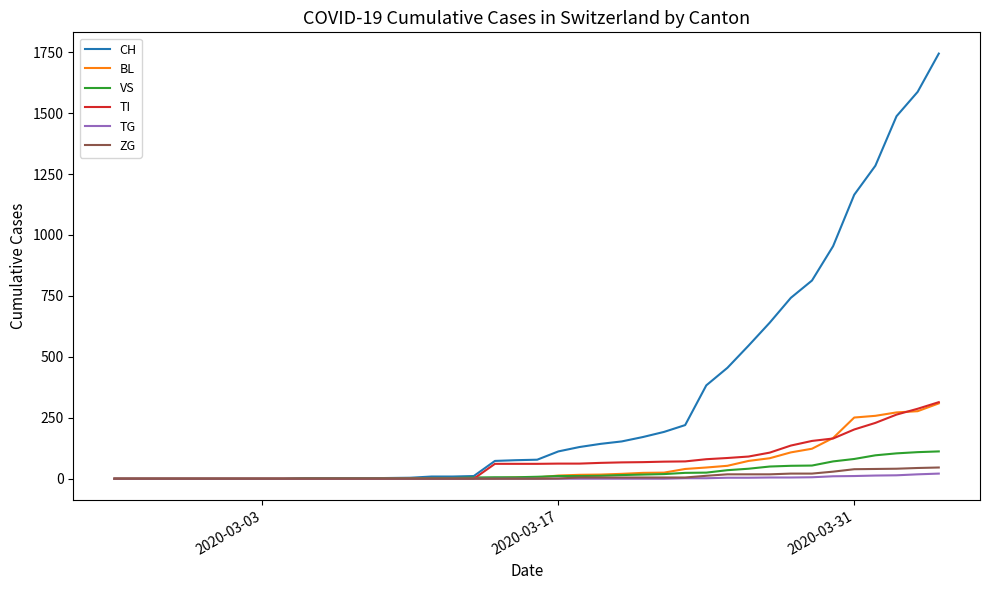

Which series has the largest total across all categories?

CH